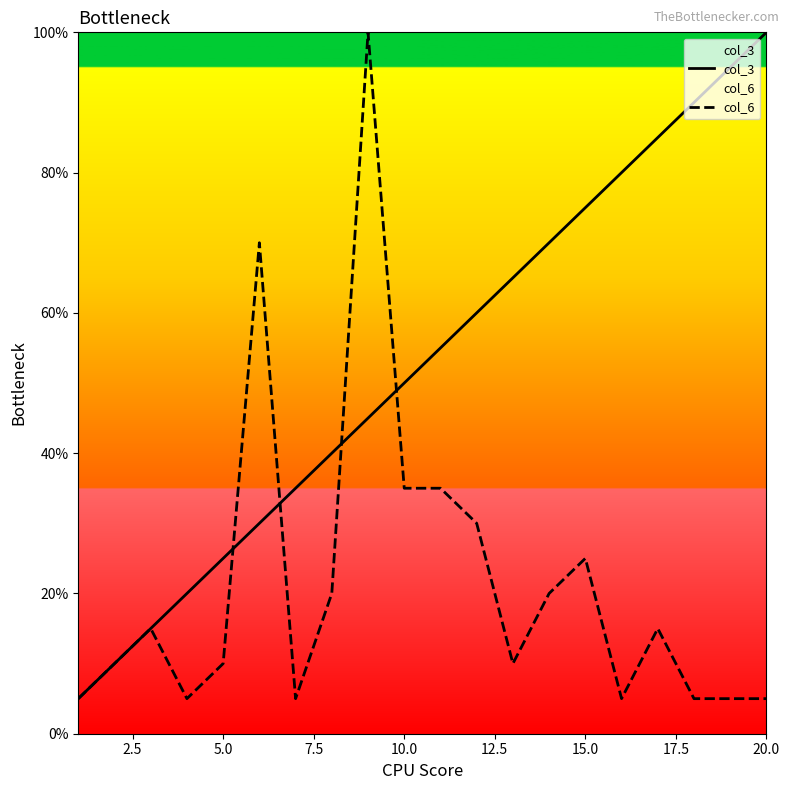

List the series in order of their peak value, highest first.

col_3, col_6